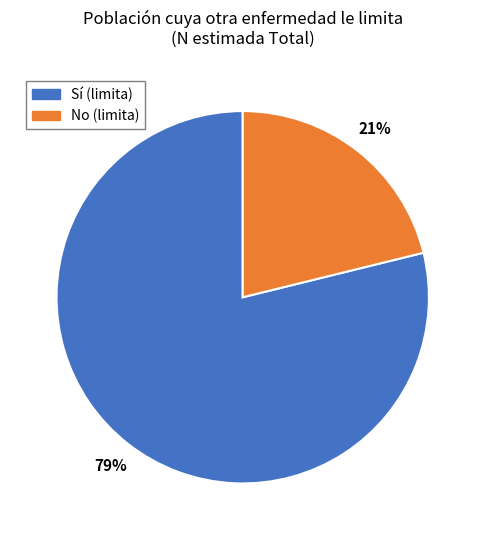

What percentage is the Sí (limita) slice, to the nearest percent?

79%